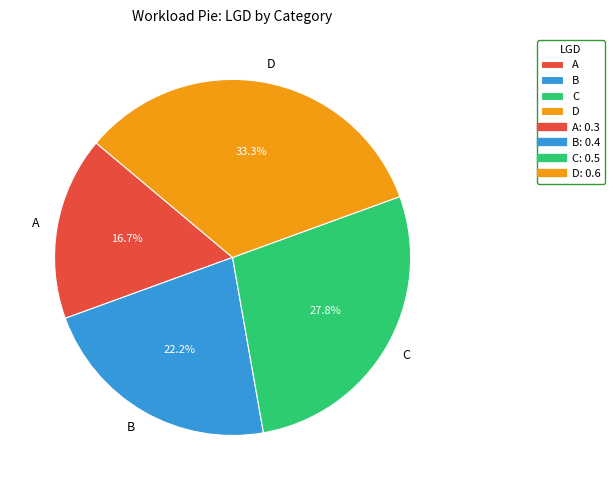

What percentage is the D slice, to the nearest percent?

33%